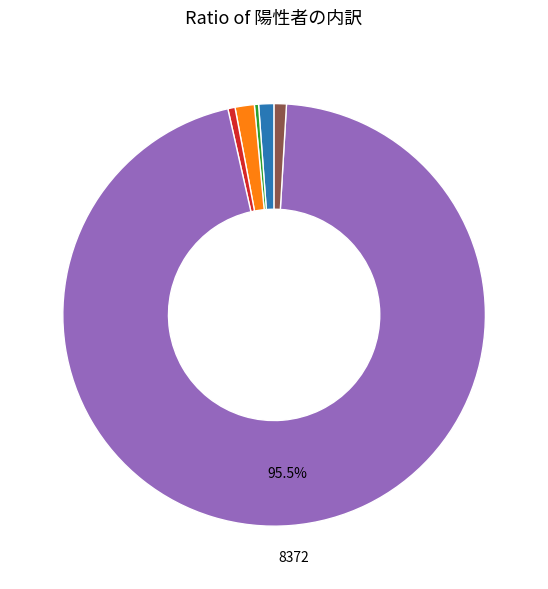

Is there a majority slice in this chart?

Yes